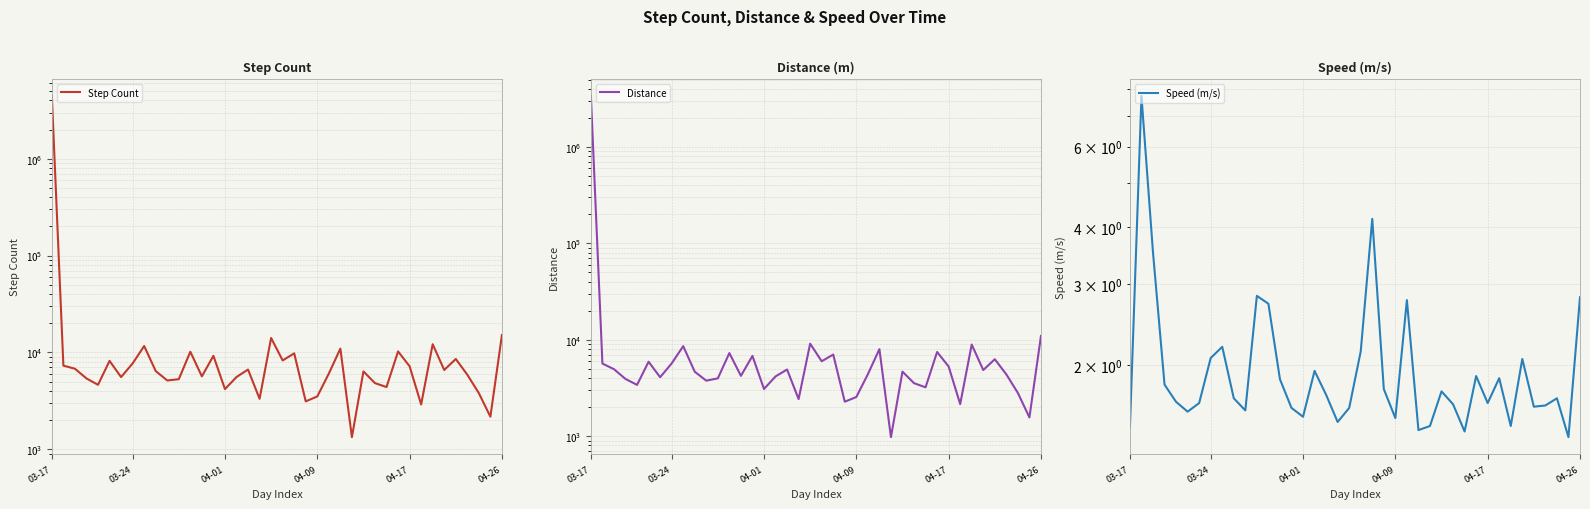

What are all the series names shown in the legend?

Step Count, Distance, Speed (m/s)